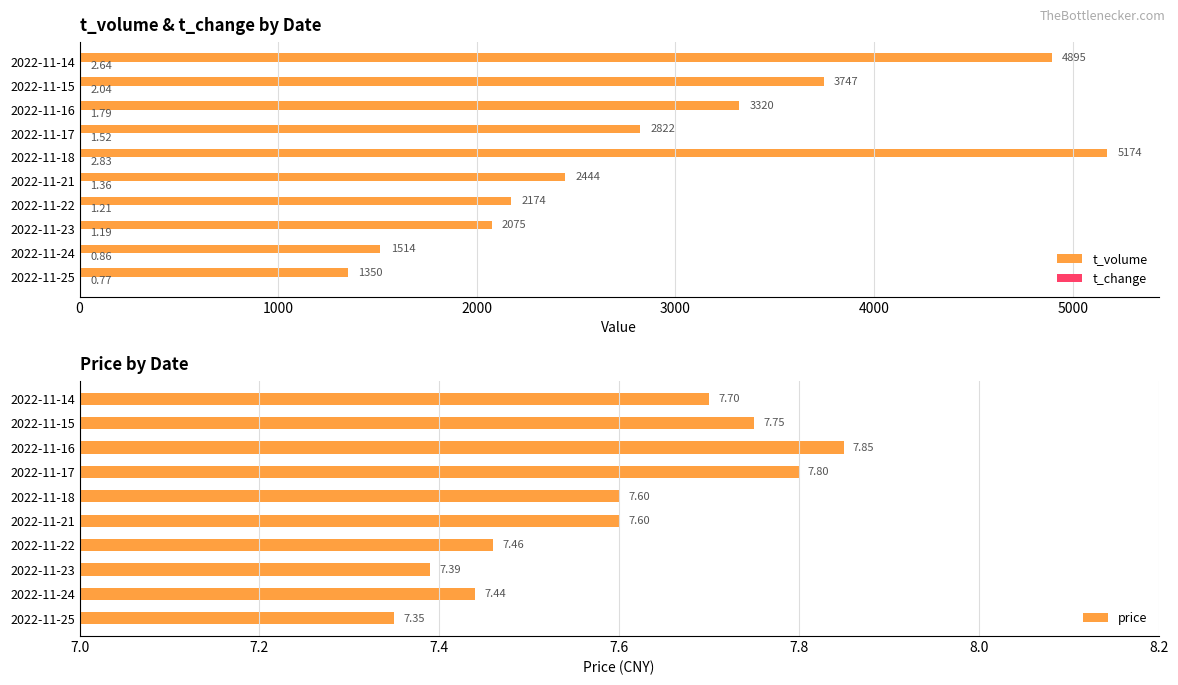

Reading left to right, transcribe all the data shown in this chart.

t_volume: 1350.0	1514.0	2075.0	2174.0	2444.0	5174.0	2822.0	3320.0	3747.0	4895.0
t_change: 0.8	0.9	1.2	1.2	1.4	2.8	1.5	1.8	2.0	2.6
price: 7.3	7.4	7.4	7.5	7.6	7.6	7.8	7.8	7.8	7.7